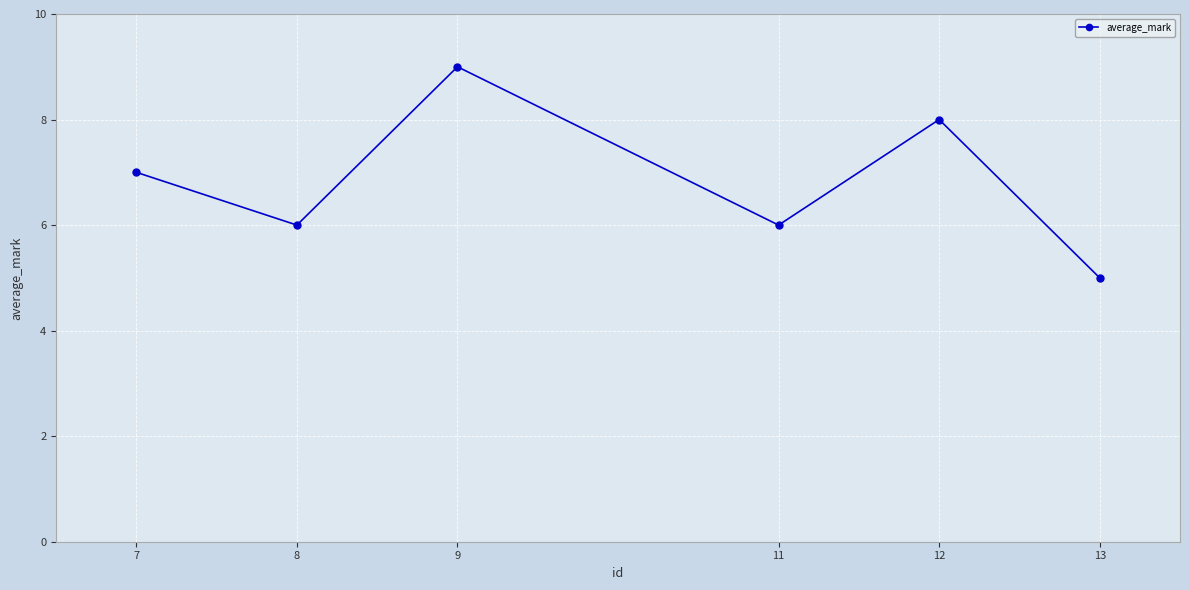

True or false: the data shows 6 at 8.

True